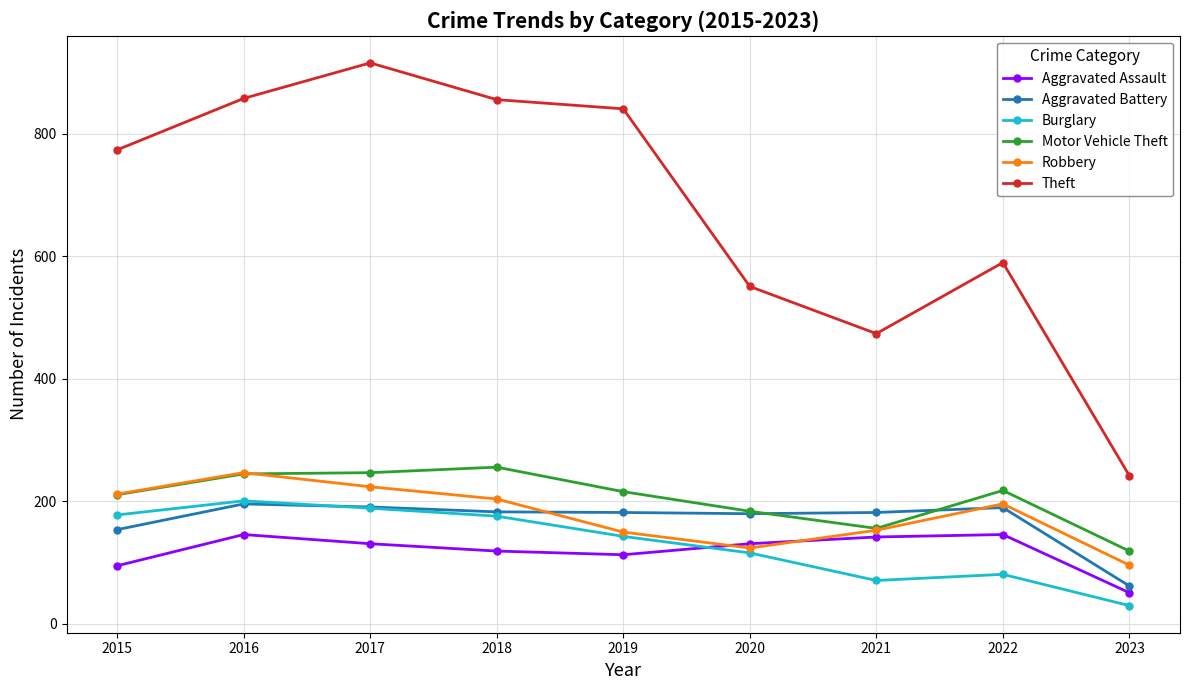

True or false: Aggravated Assault and Theft intersect in this chart.

False